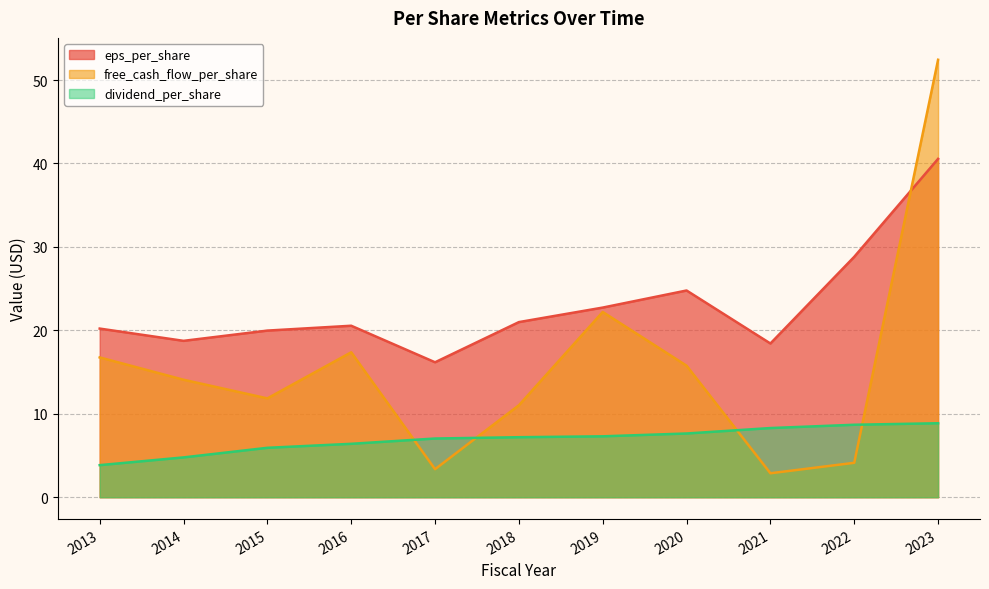

What is the spread (max minus min) of values at 2016?

14.1